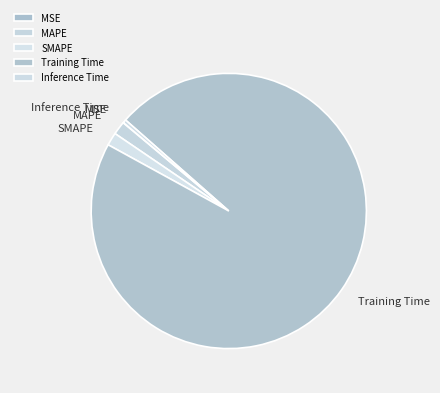

Is the sum of Training Time and MAPE greater than half?

Yes